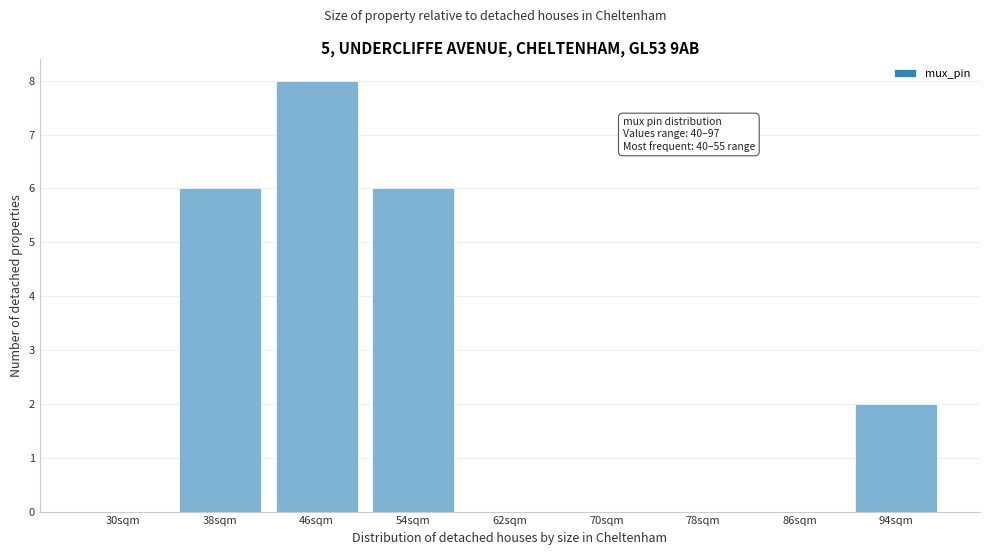

Reading left to right, transcribe all the data shown in this chart.

30sqm=0	38sqm=6	46sqm=8	54sqm=6	62sqm=0	70sqm=0	78sqm=0	86sqm=0	94sqm=2